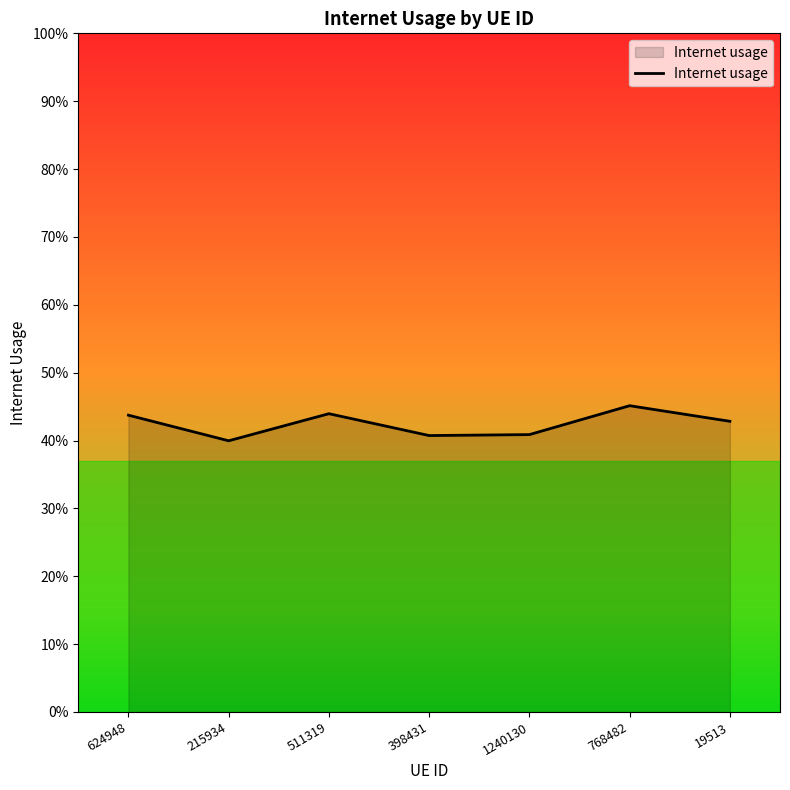

Reading right to left, extract all data points from this chart.

0.4	0.5	0.4	0.4	0.4	0.4	0.4